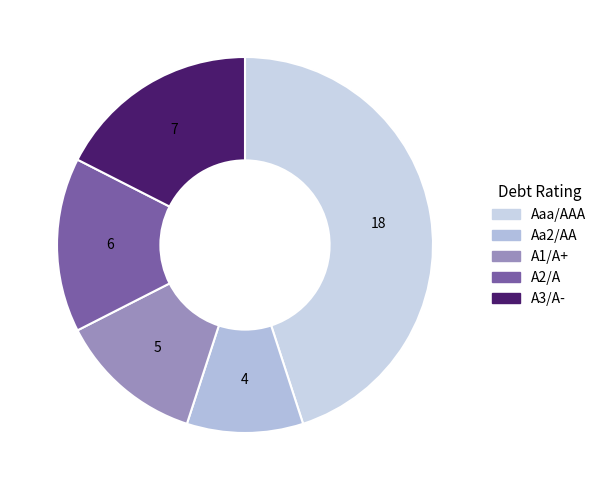

Which slice is the smallest?

Aa2/AA